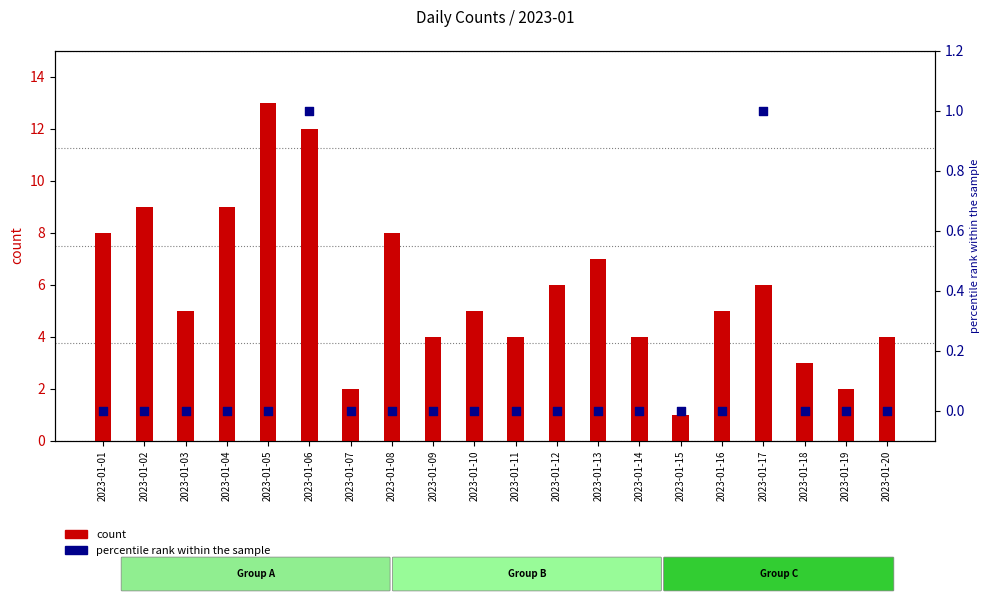

Which series reaches the maximum Y coordinate?

count